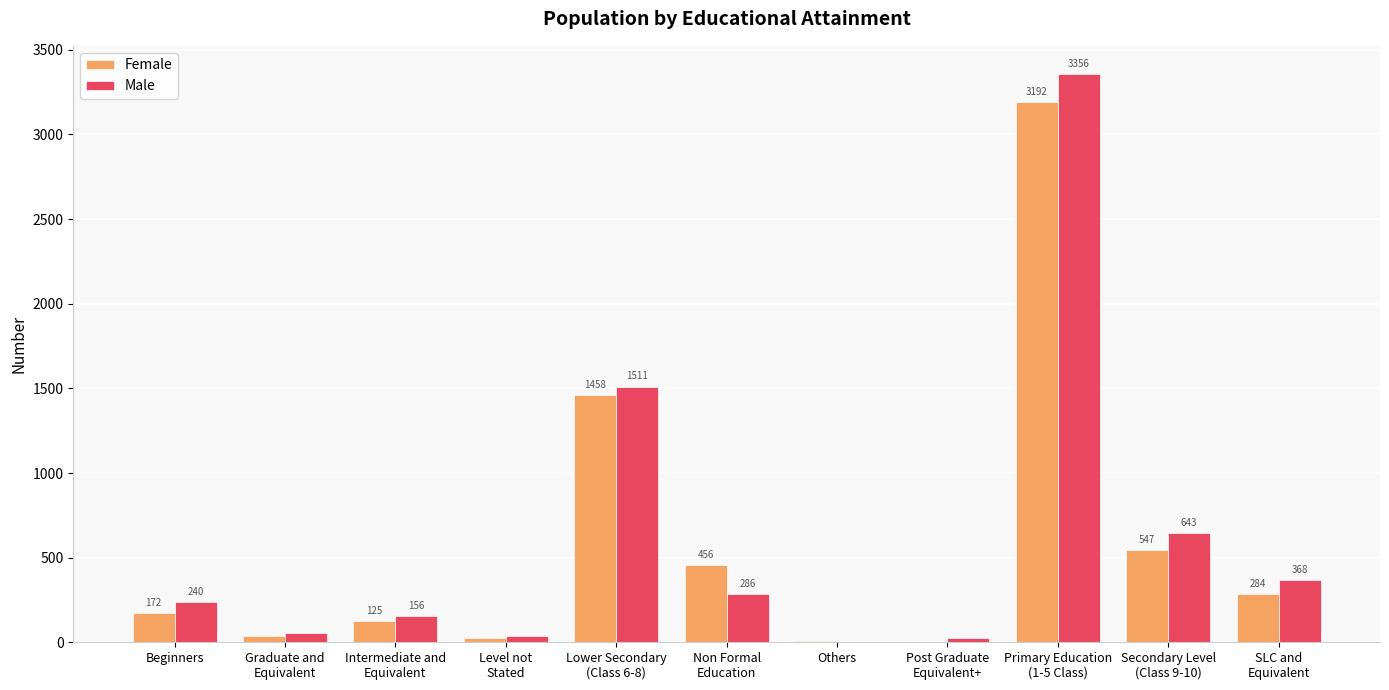

How many groups of bars are there?

11